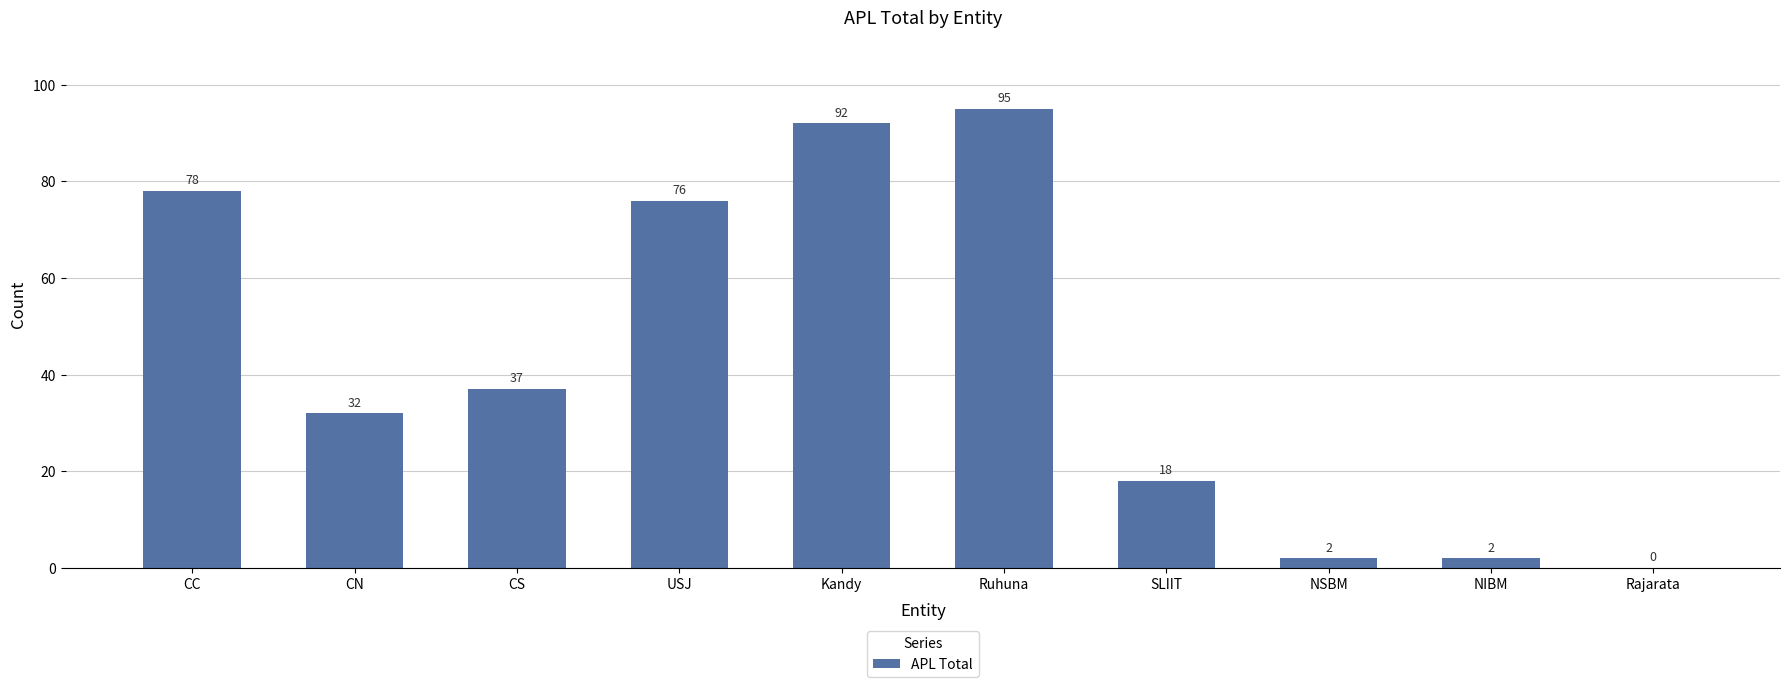

True or false: the data shows 30 at CC.

False